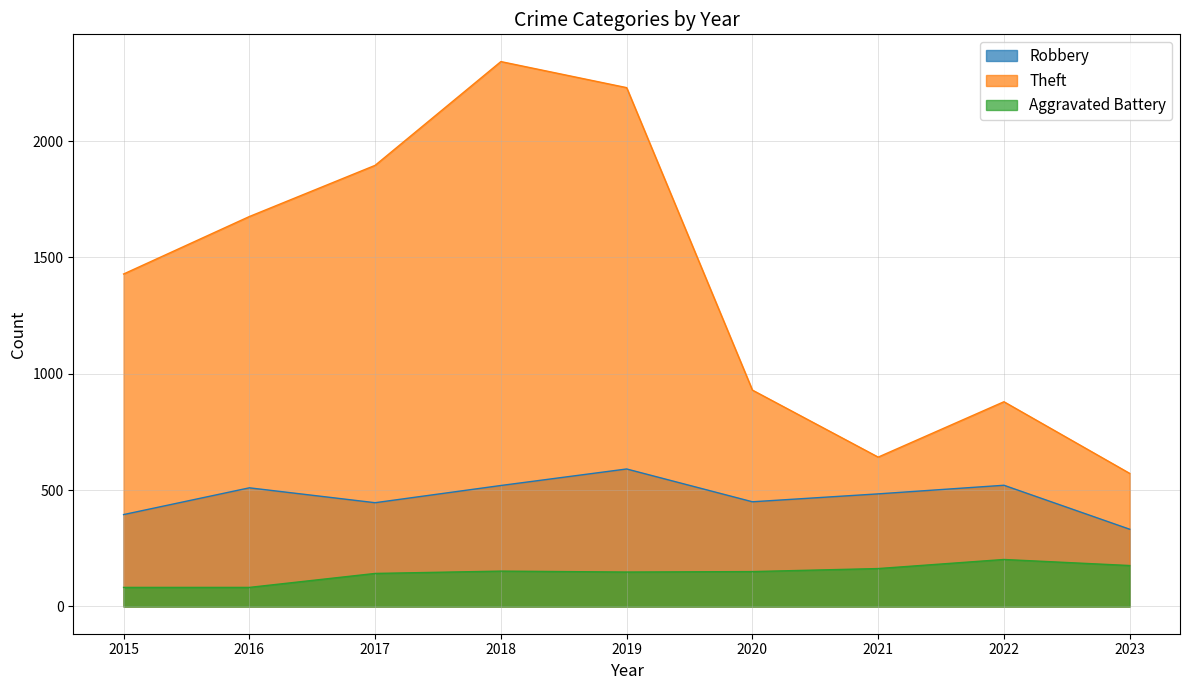

Which has a higher value, 2017 or 2023?

2017